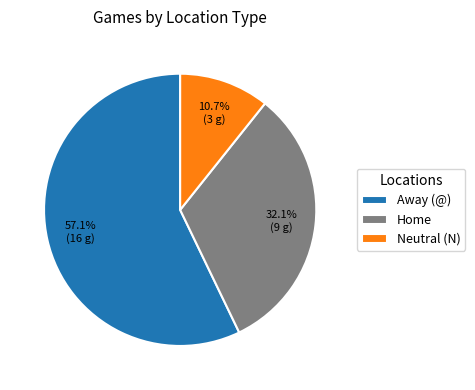

Between Home and Neutral (N), which is larger?

Home